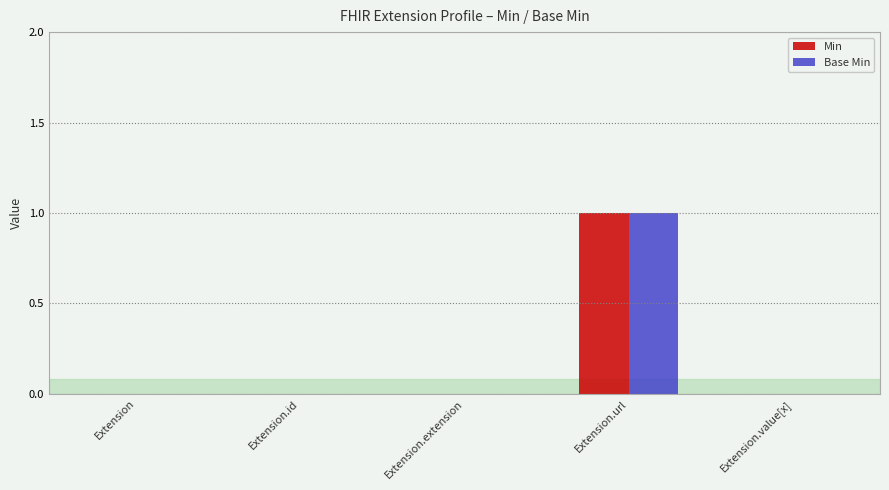

Count the number of data series in this chart.

2